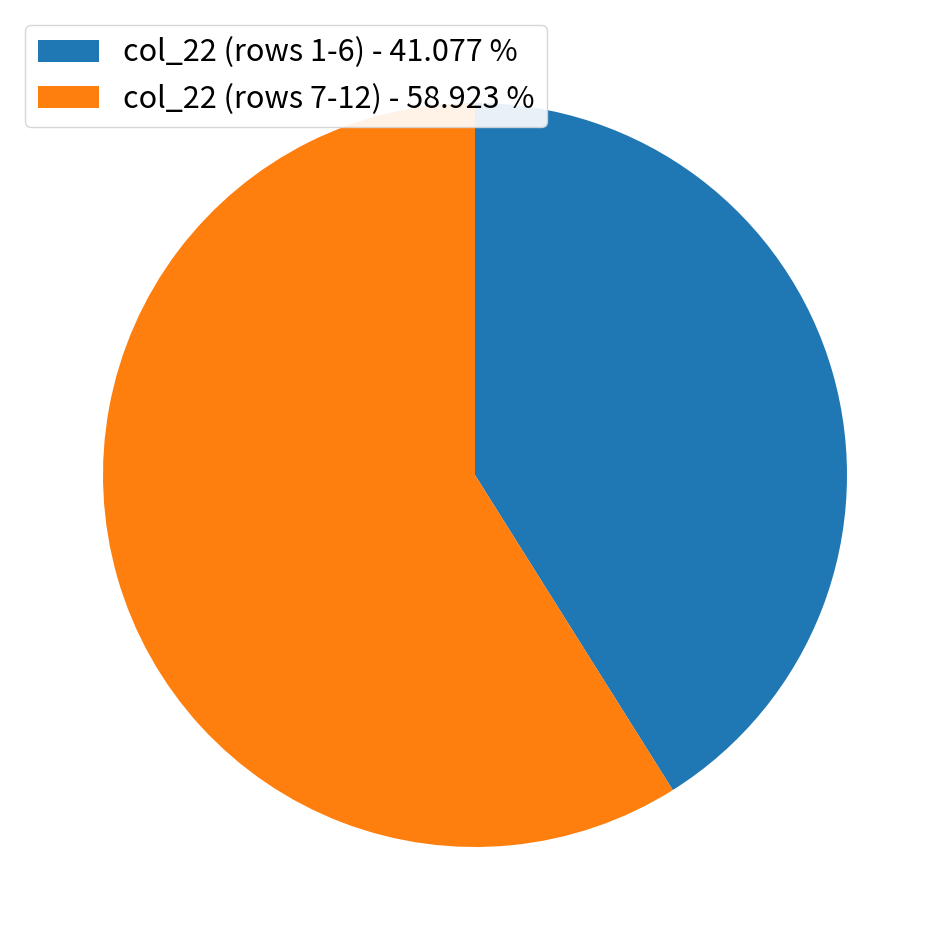

Rank the categories by value from highest to lowest.

col_22 (rows 7-12) - 58.923 %, col_22 (rows 1-6) - 41.077 %